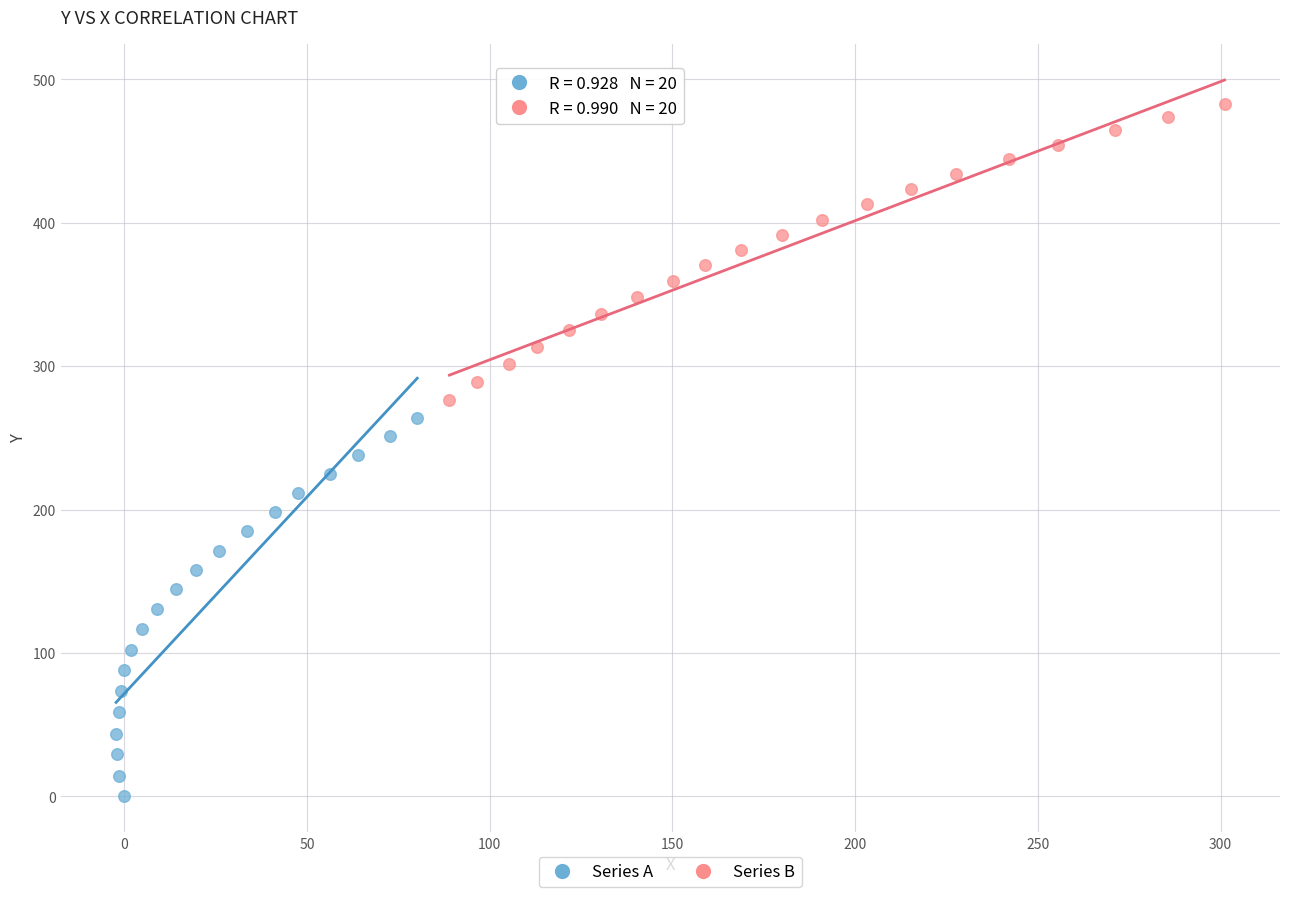

Which series has the widest spread of Y values?

Series A